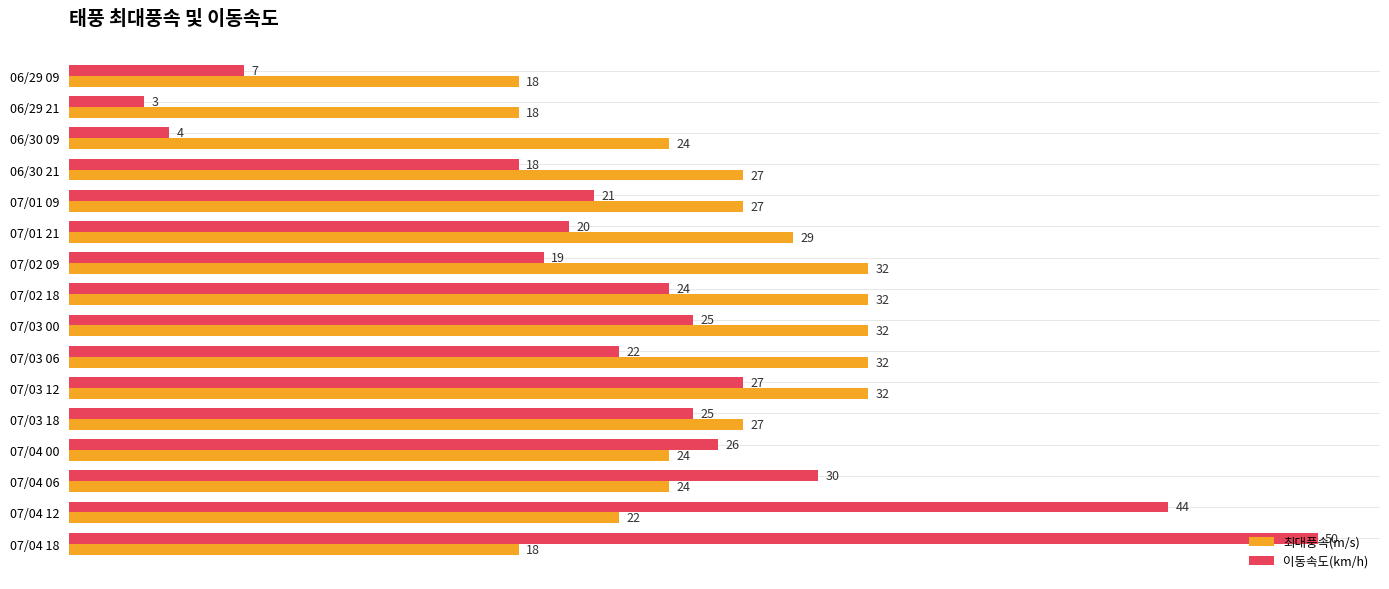

What is the sum of the 최대풍속(m/s) values at 06/30 21 and 07/03 12?

59